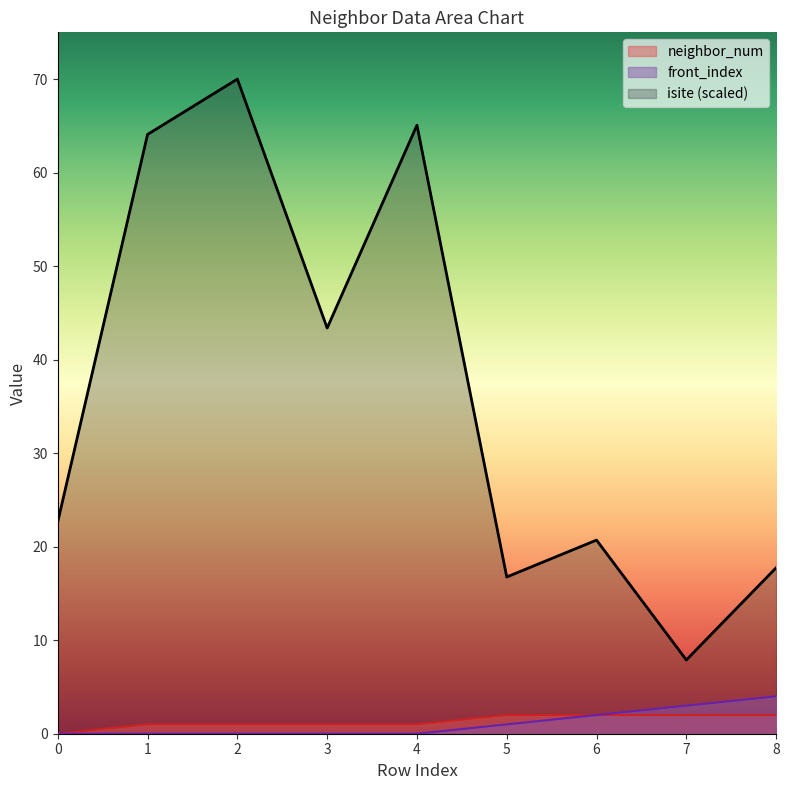

What is the difference between the maximum and minimum values in the neighbor_num series?

2.0